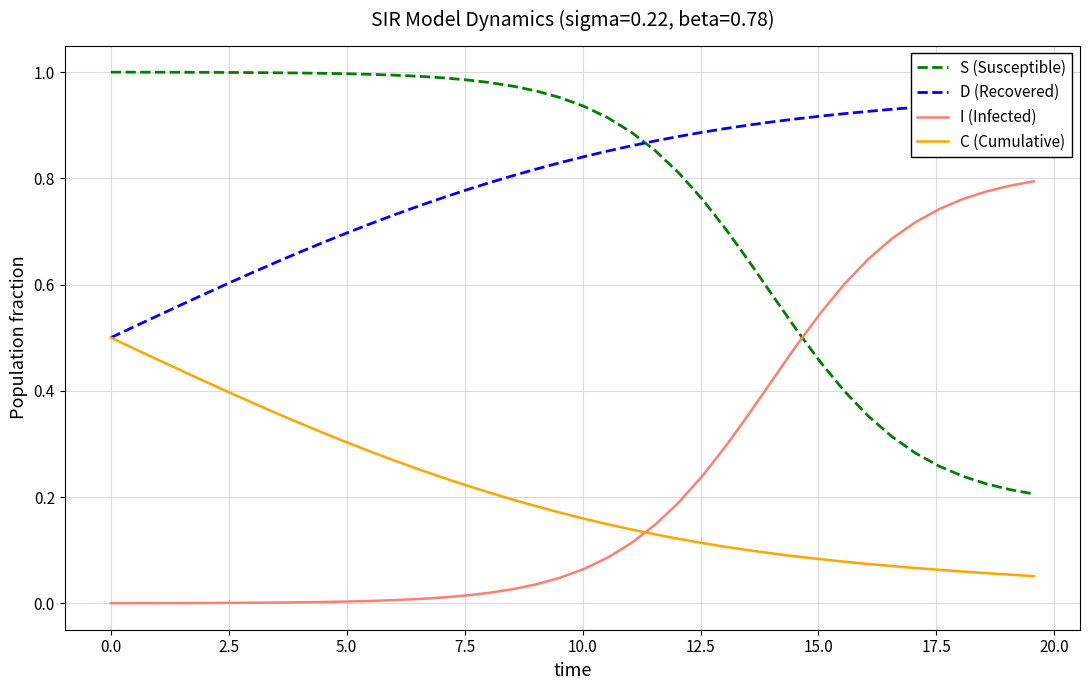

True or false: D (Recovered) and C (Cumulative) cross at least once.

False